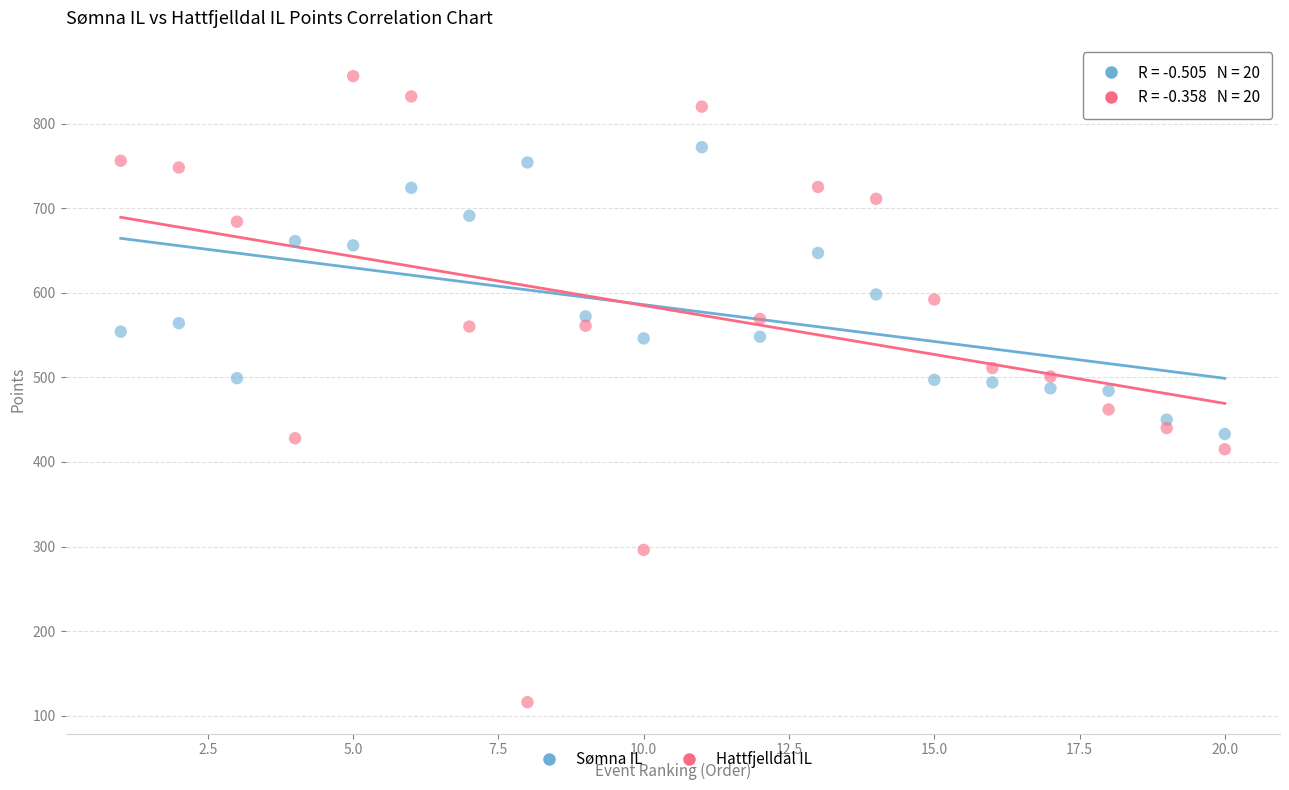

Which series has the largest Y range (max minus min)?

Hattfjelldal IL